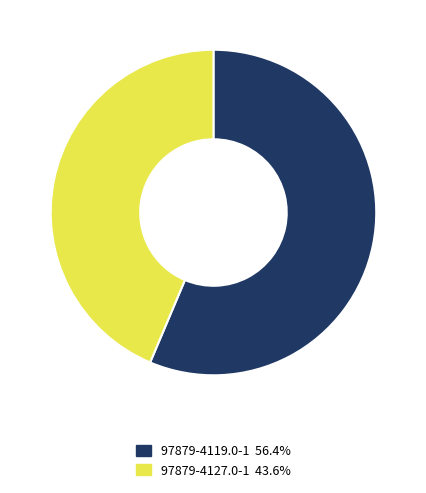

Which slice represents more than half of the pie?

97879-4119.0-1